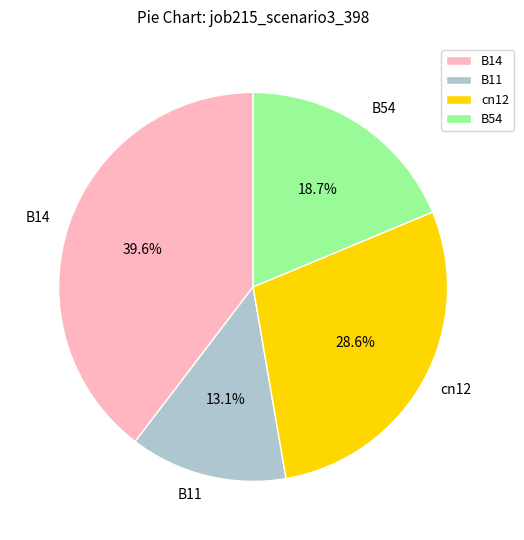

Which slice is the largest?

B14